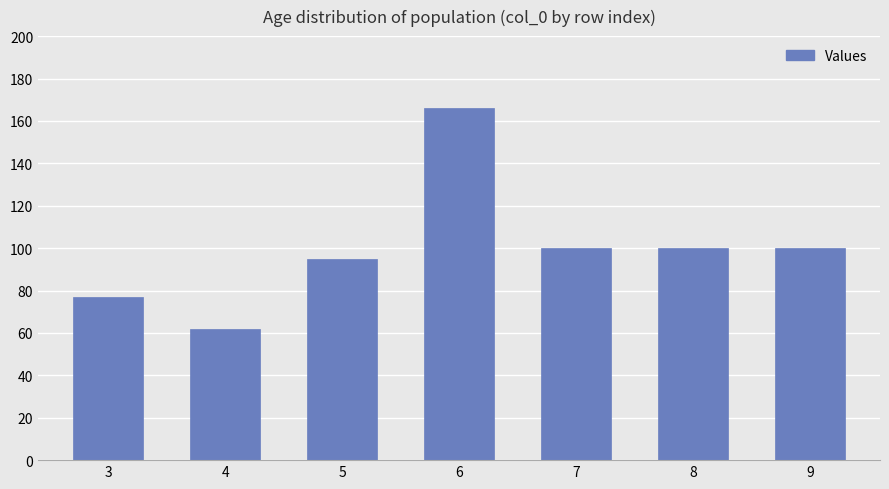

Is it true that the value at 3 is 77?

True